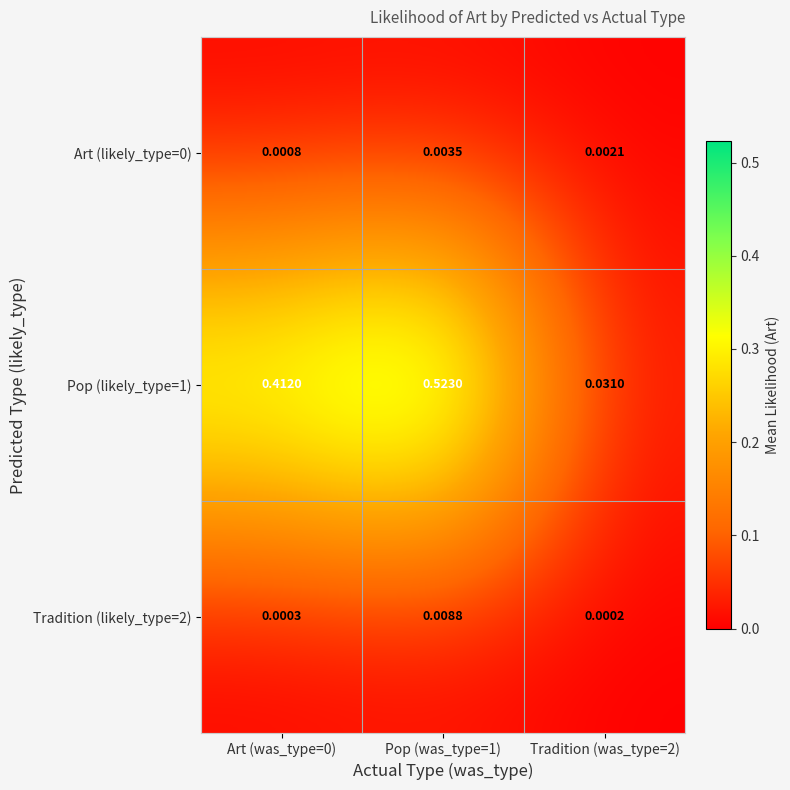

Is the value of Art (likely_type=0) at Pop (was_type=1) greater than the value of Pop (likely_type=1) at Tradition (was_type=2)?

No